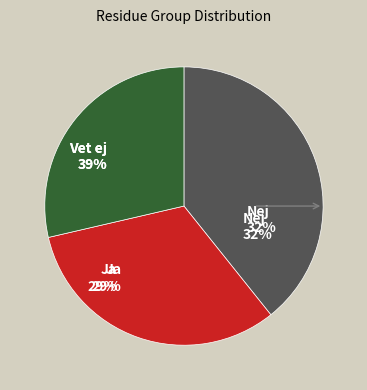

Is there a majority slice in this chart?

No